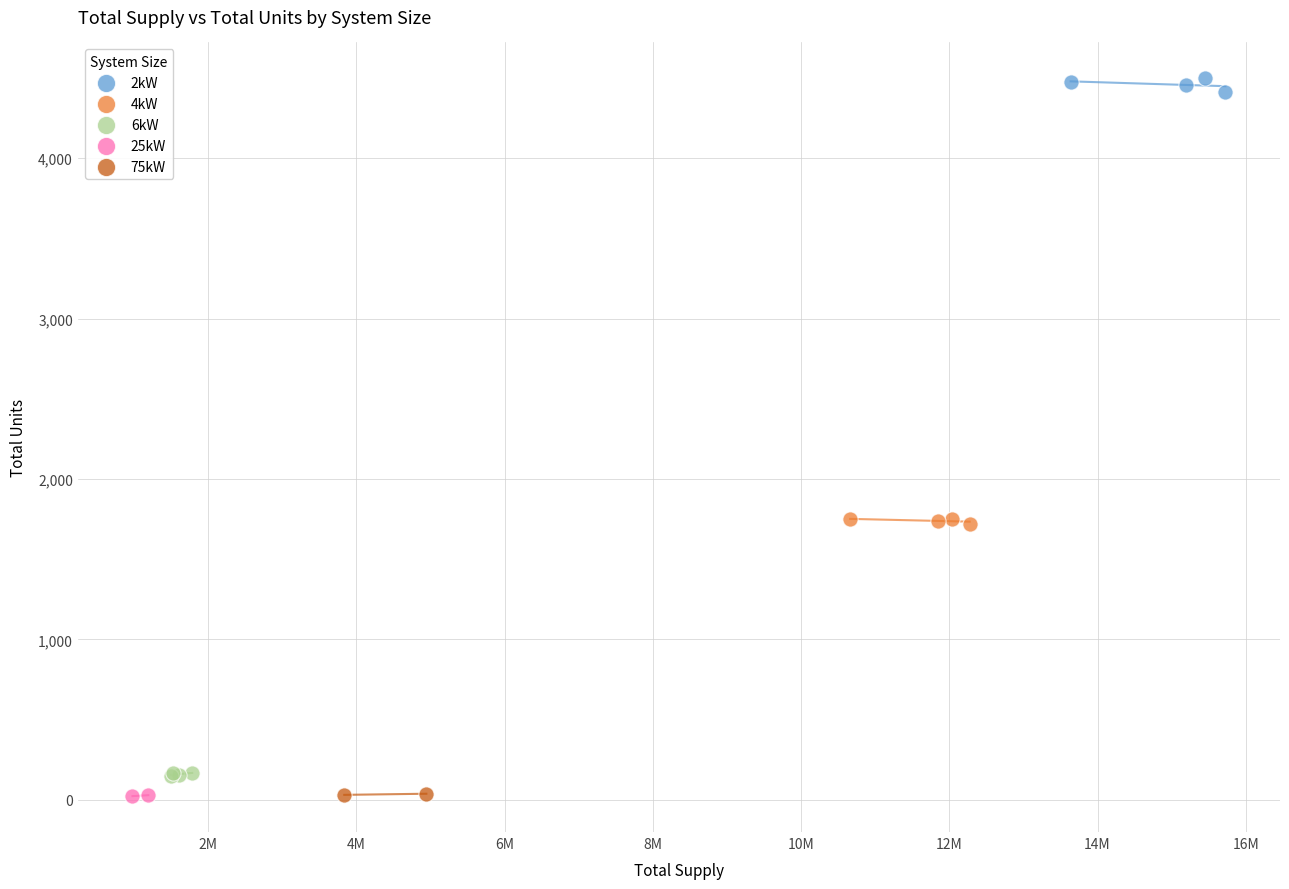

What are all the series names shown in the legend?

2kW, 4kW, 6kW, 25kW, 75kW